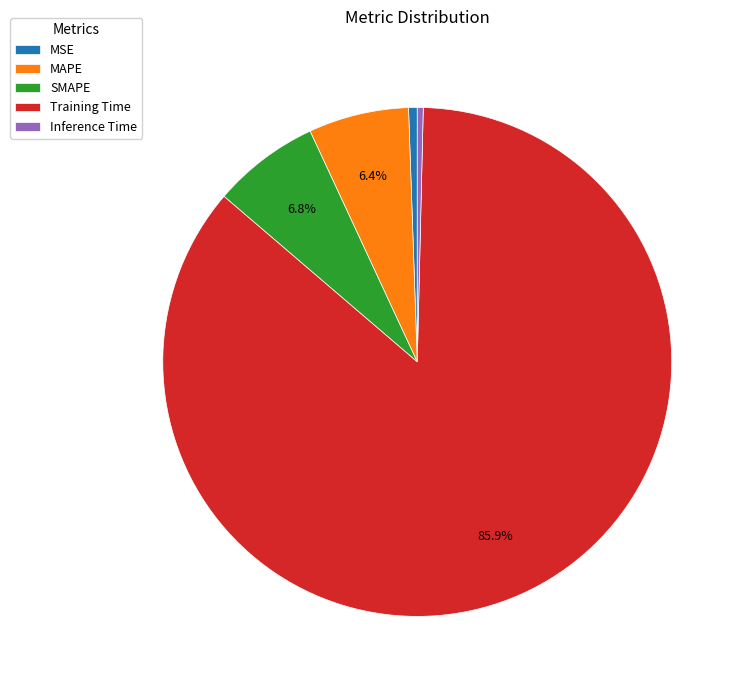

Which slice is the largest?

Training Time